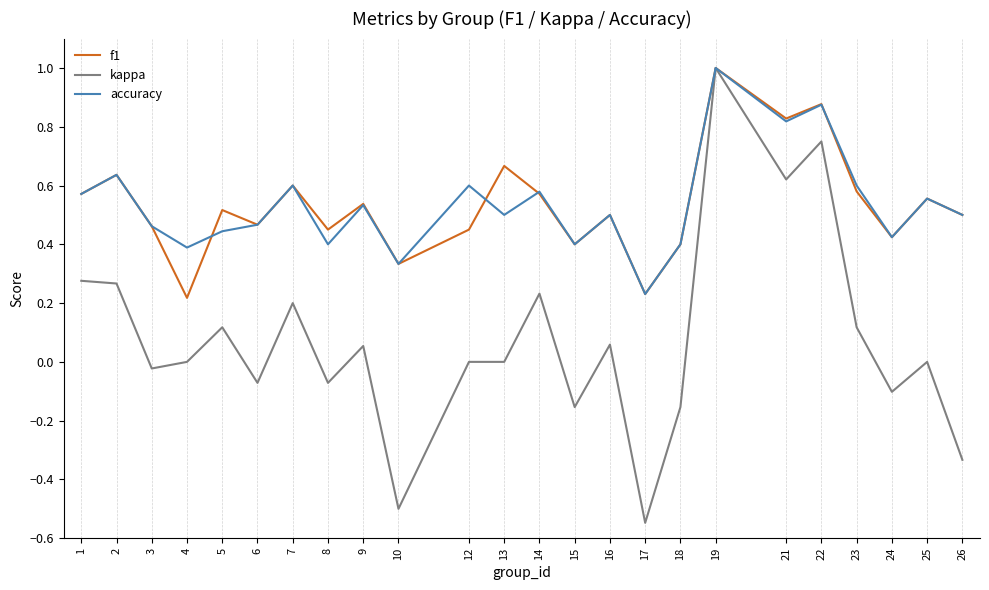

What is the total value across all series at 9?

1.1